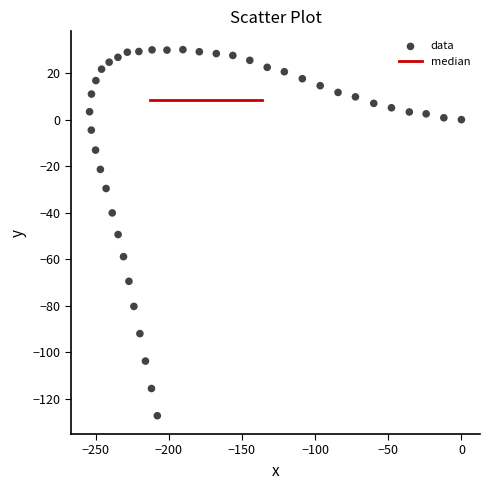

What is the range of X values (max minus min)?

254.1